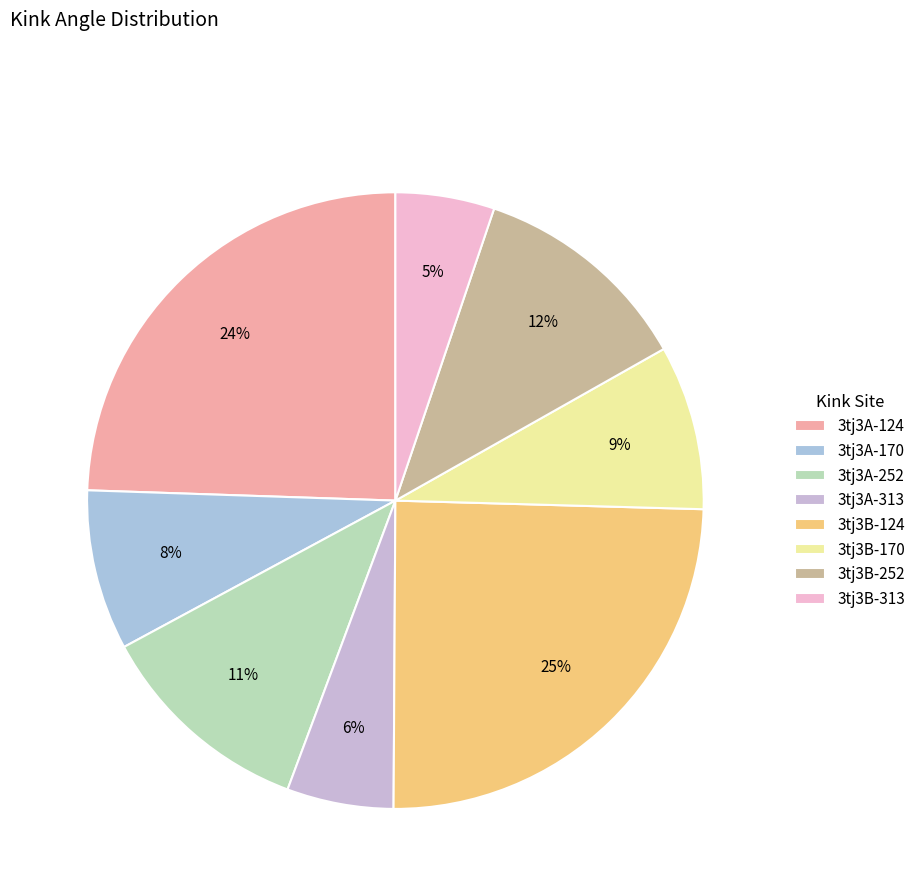

Does 3tj3A-313 represent more than half of the total?

No